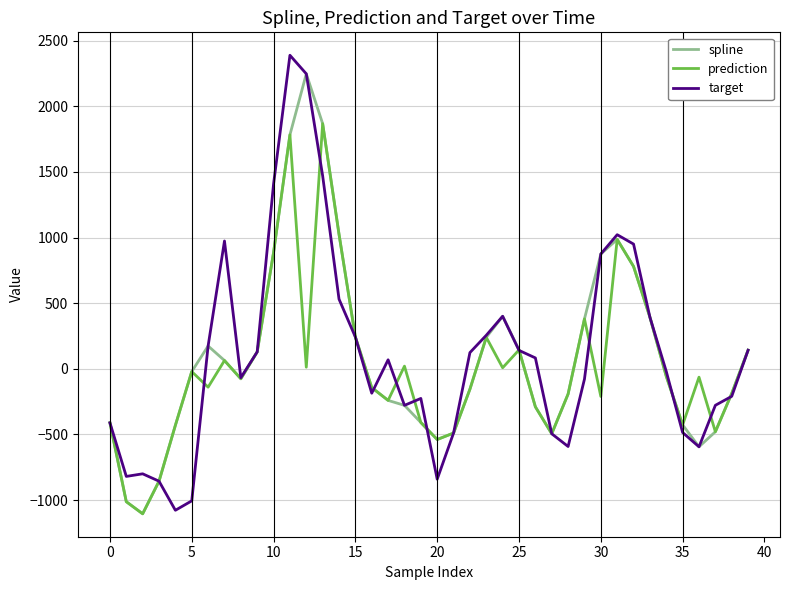

What is the minimum value shown in the chart?

-1104.4